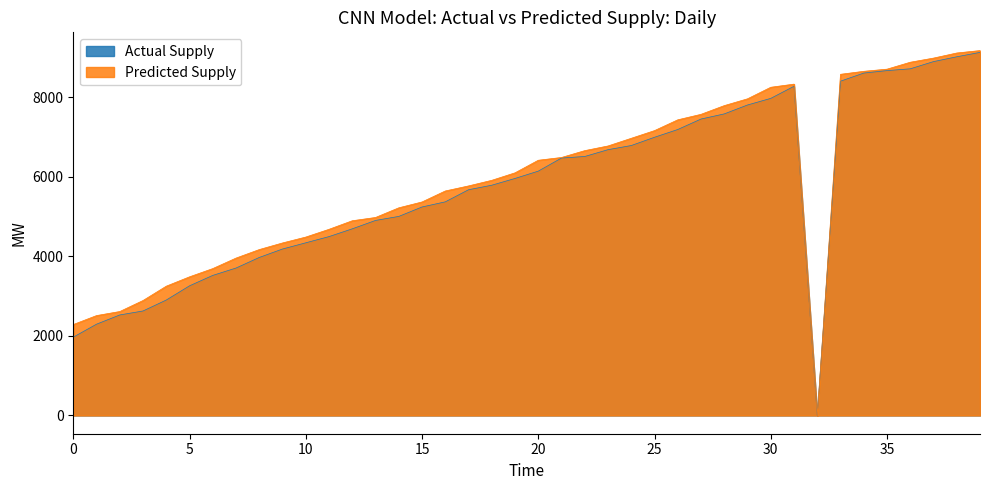

What is the value of the eidx point at the 34th from the left?

8573